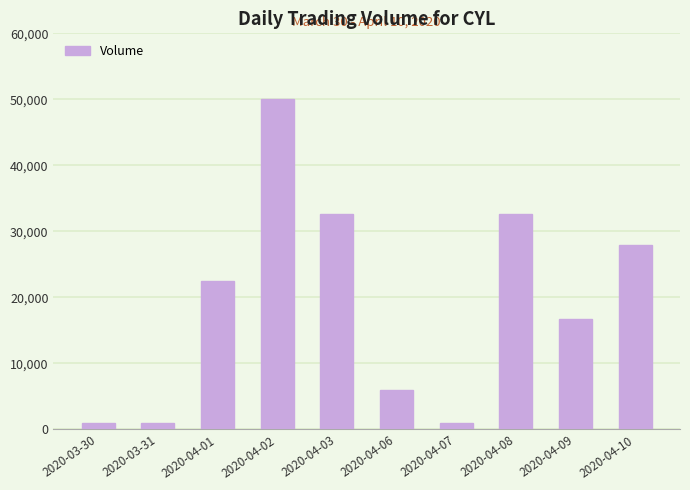

What is the value of the 4th bar from the left?

50000